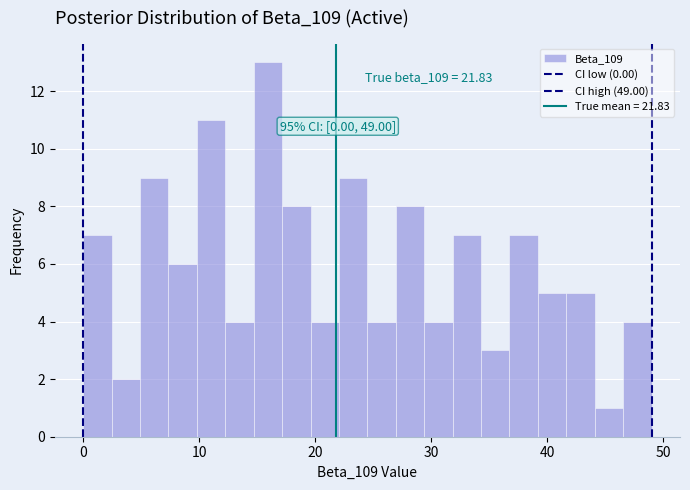

Around what value on the x-axis is the tallest bar? Give the approximate position of its centre, as read against the axis.

16